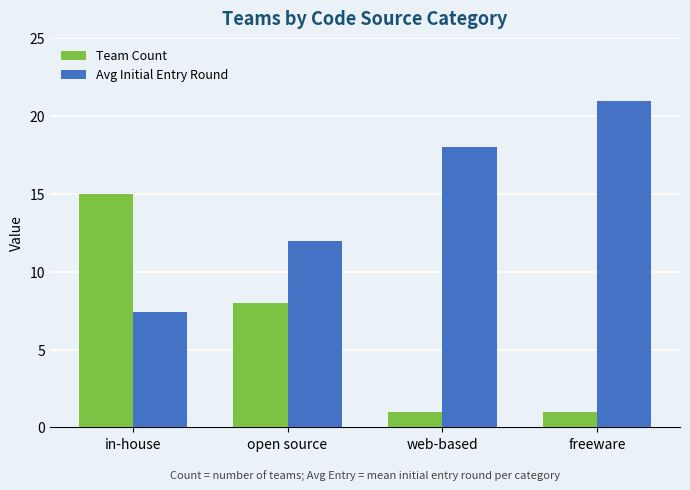

At which category is the sum across all series the highest?

in-house